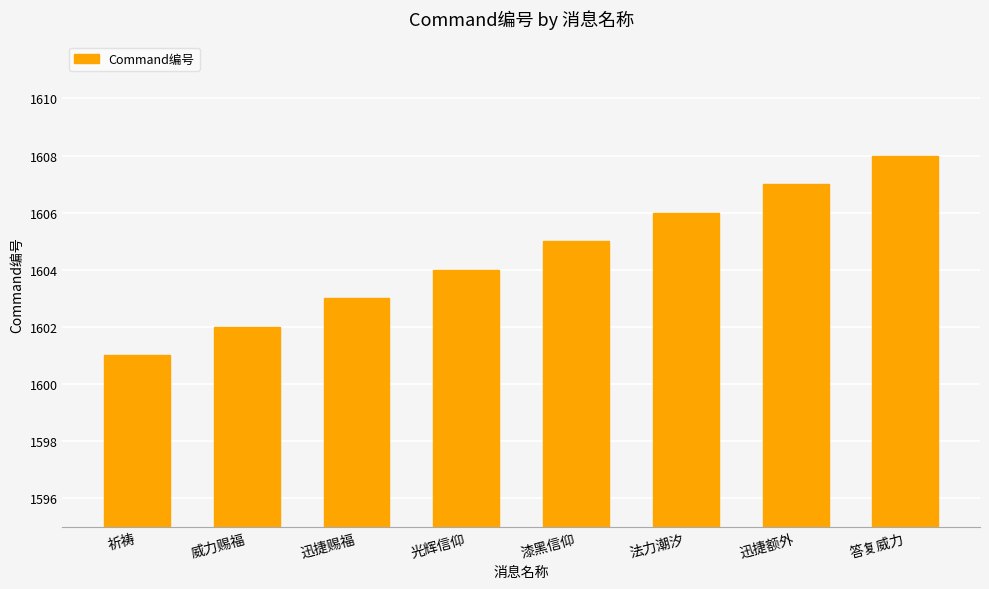

What is the difference between the values at 法力潮汐 and 迅捷赐福?

3